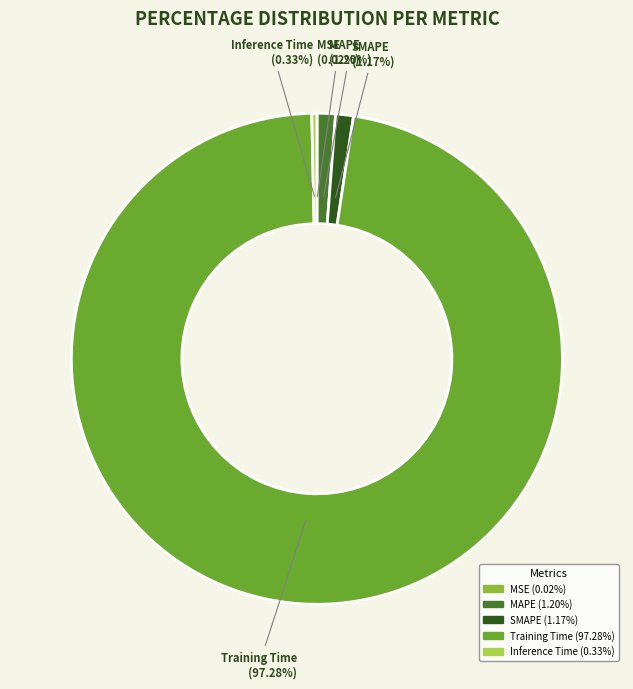

Does Training Time represent more than half of the total?

Yes